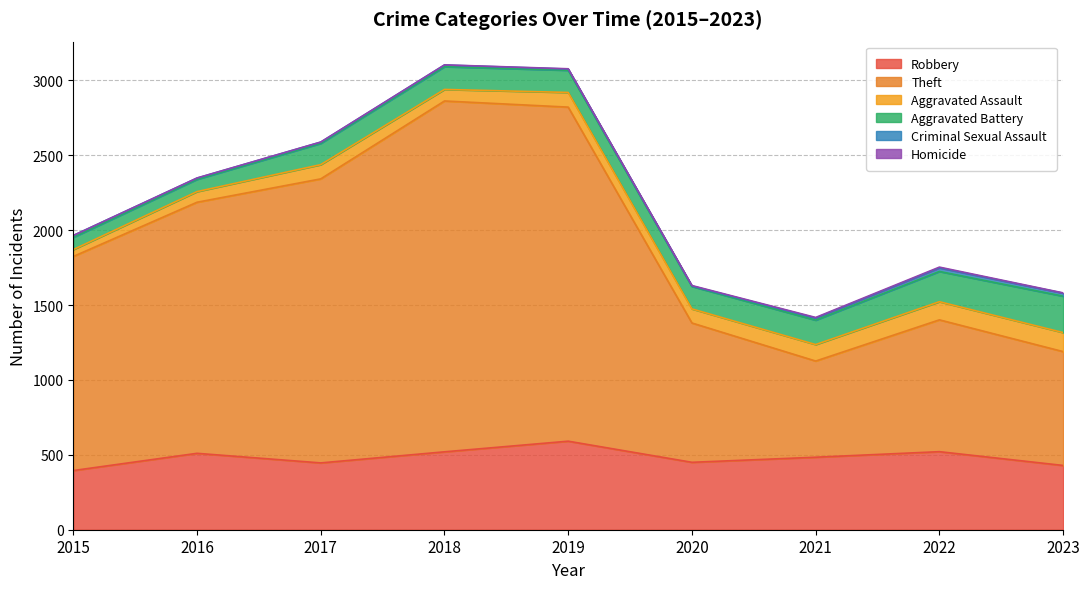

Rank the series by their maximum value, from lowest to highest.

Homicide, Criminal Sexual Assault, Aggravated Assault, Aggravated Battery, Robbery, Theft